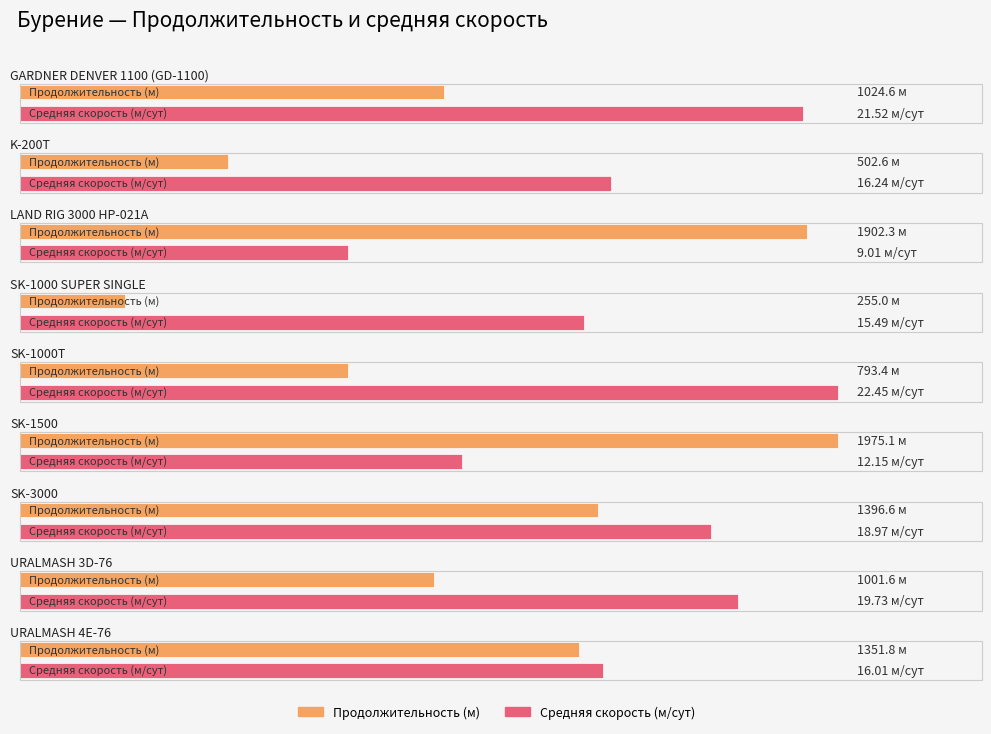

At which label does the data first exceed 1024?

GARDNER DENVER 1100 (GD-1100)